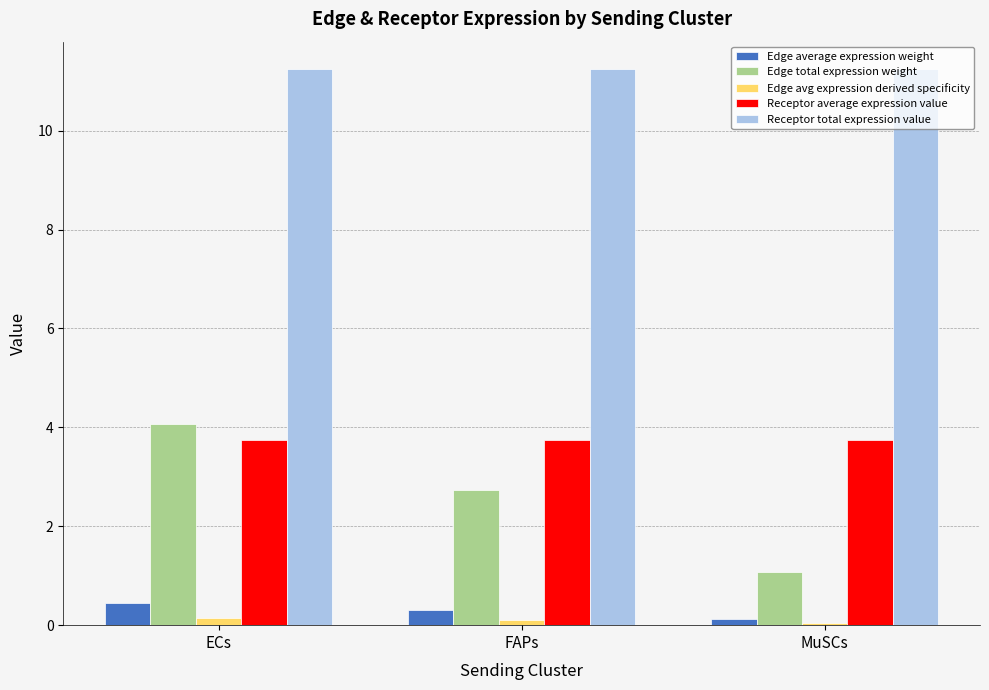

What is the total value across all series at MuSCs?

16.2